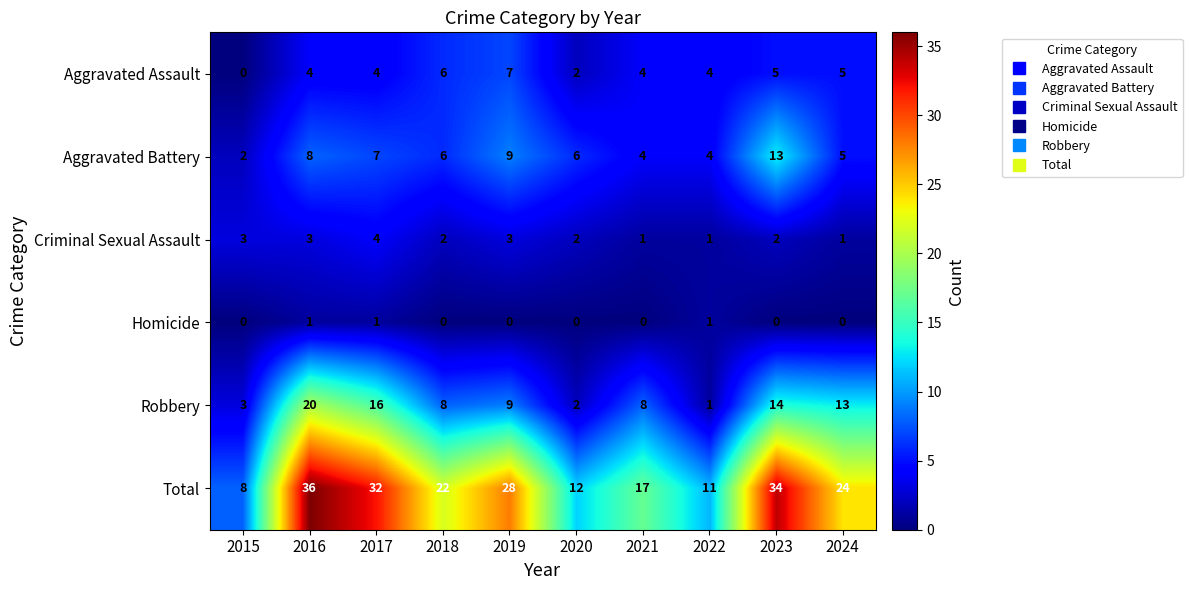

The Robbery series shows 3 at 2020. True or false?

False